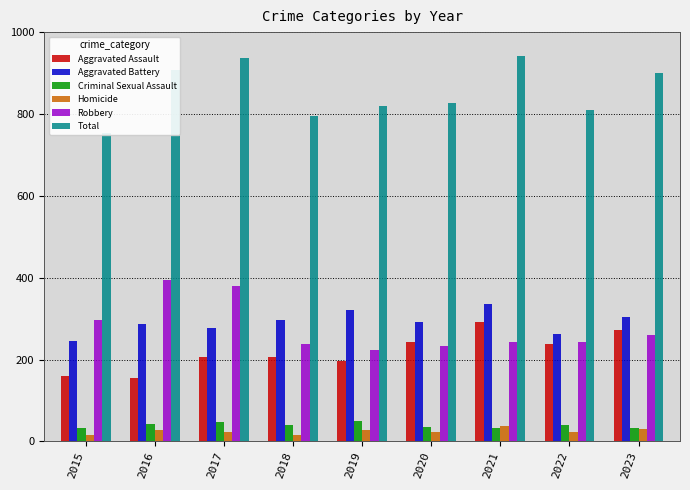

The Aggravated Assault series shows 206 at 2018. True or false?

True